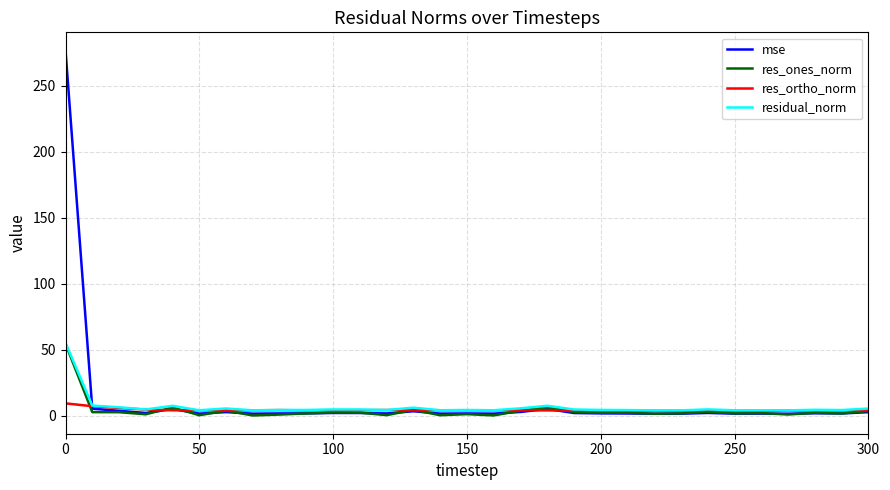

What is the difference between the maximum and minimum values in the mse series?

275.4